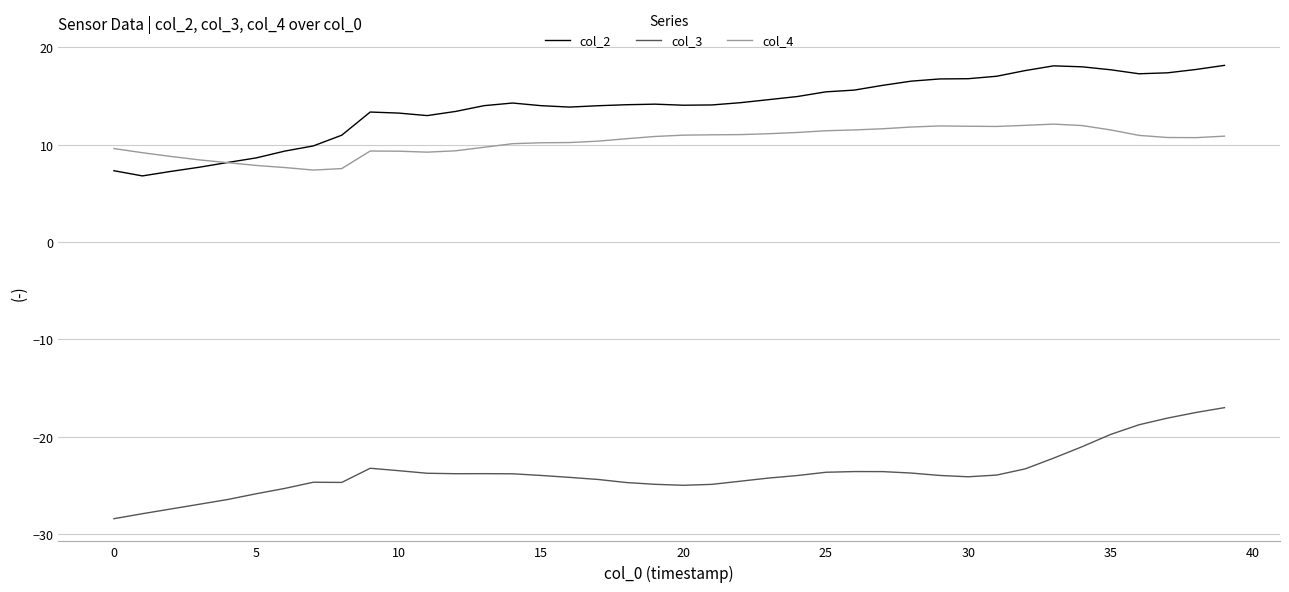

How many times do col_4 and col_2 cross each other?

1